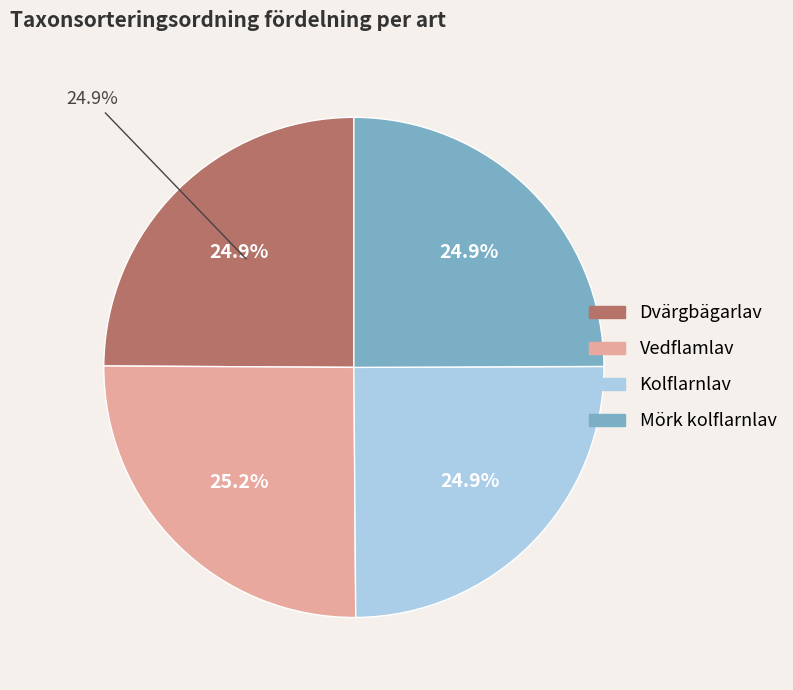

Rank the categories by value from highest to lowest.

Vedflamlav, Mörk kolflarnlav, Kolflarnlav, Dvärgbägarlav